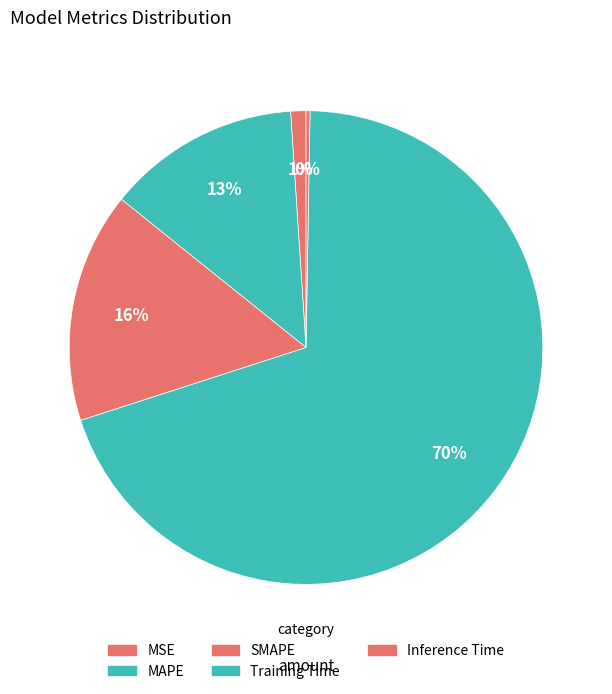

Combined, what portion of the pie is SMAPE and MAPE?

28.9%